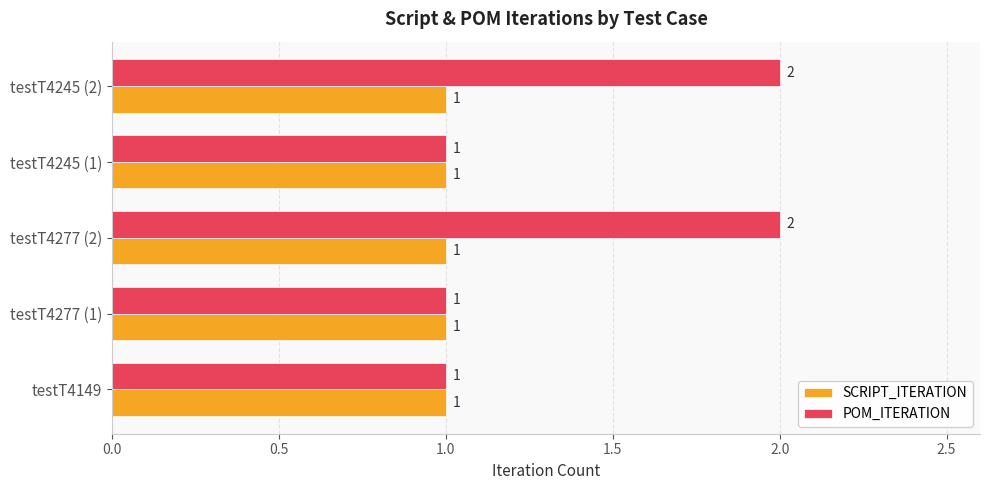

What is the average value of the SCRIPT_ITERATION series?

1